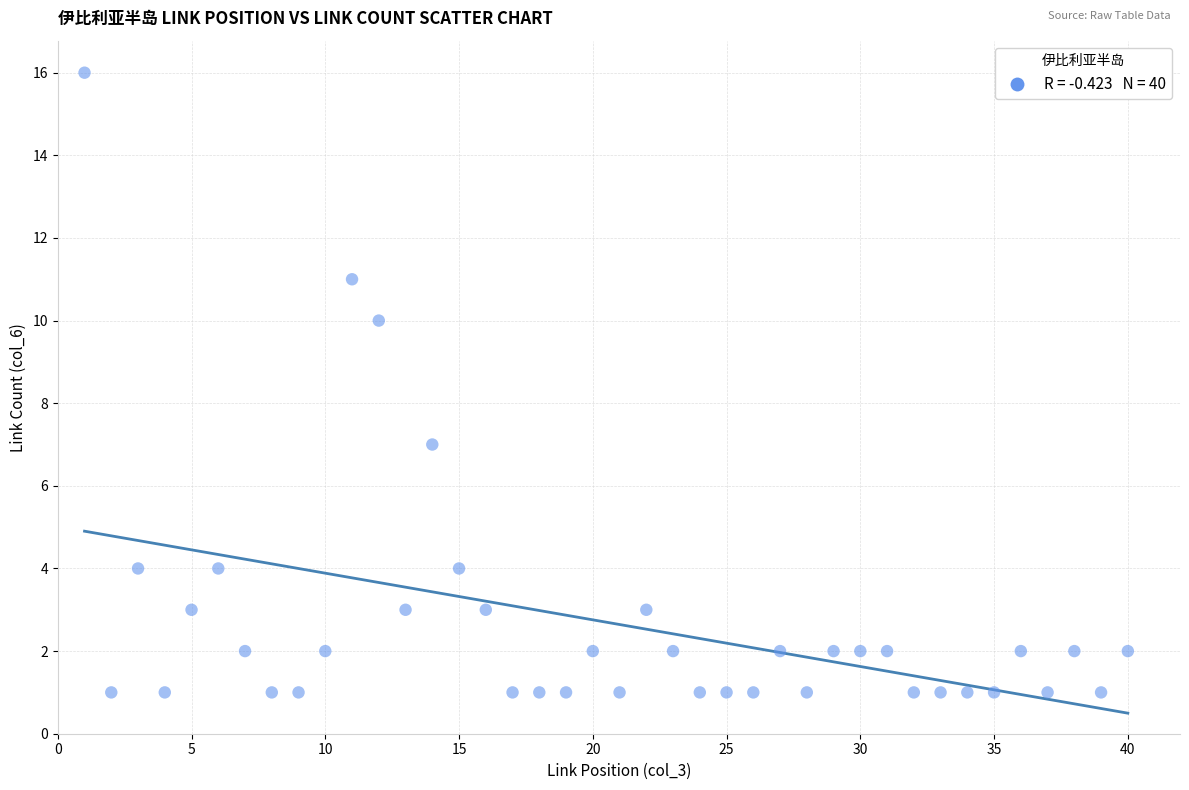

What Y value in the scatter plot is closest to 8?

7